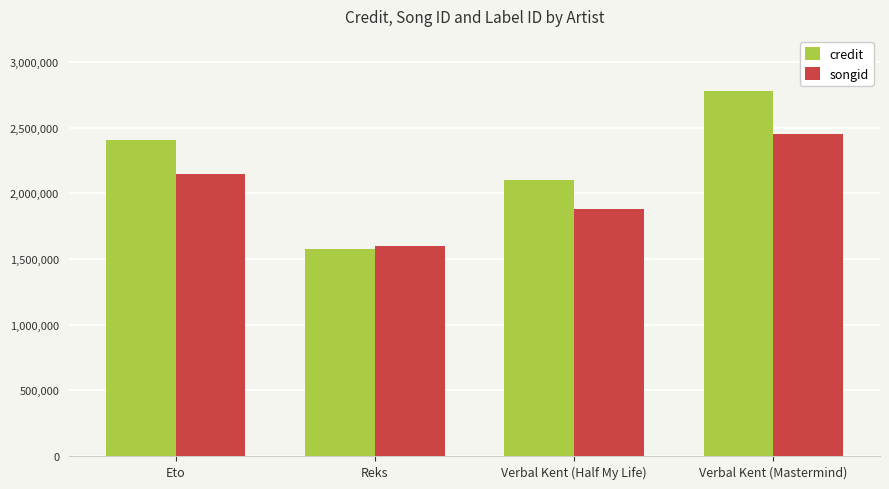

Which series has the widest spread of values?

credit